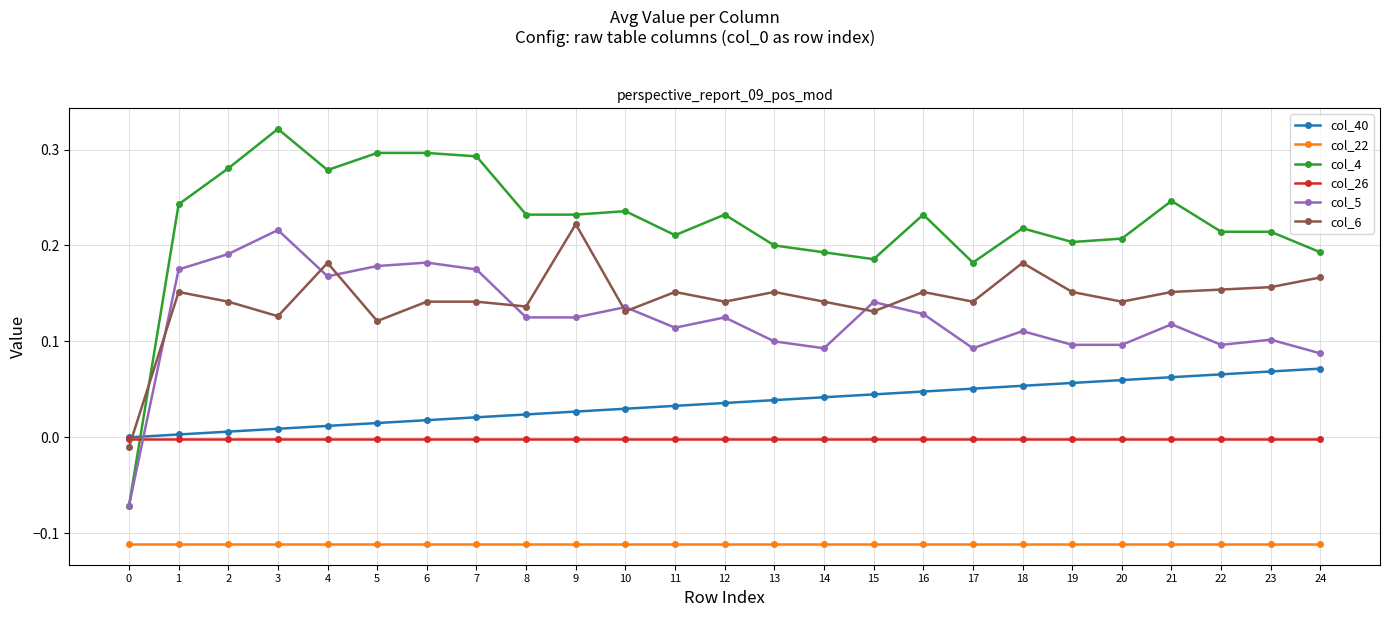

What is the sum of all col_22 values?

-2.8